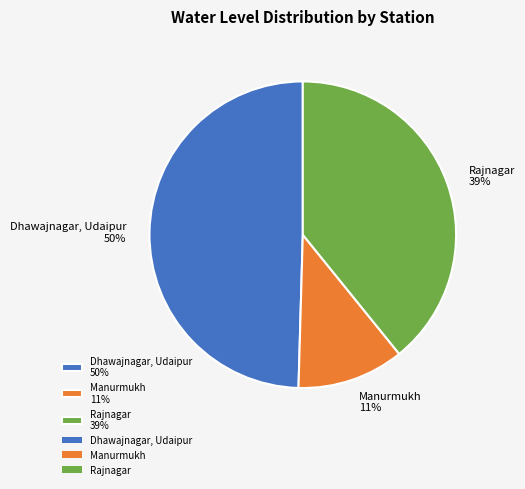

To the nearest percent, what portion does Manurmukh represent?

11%